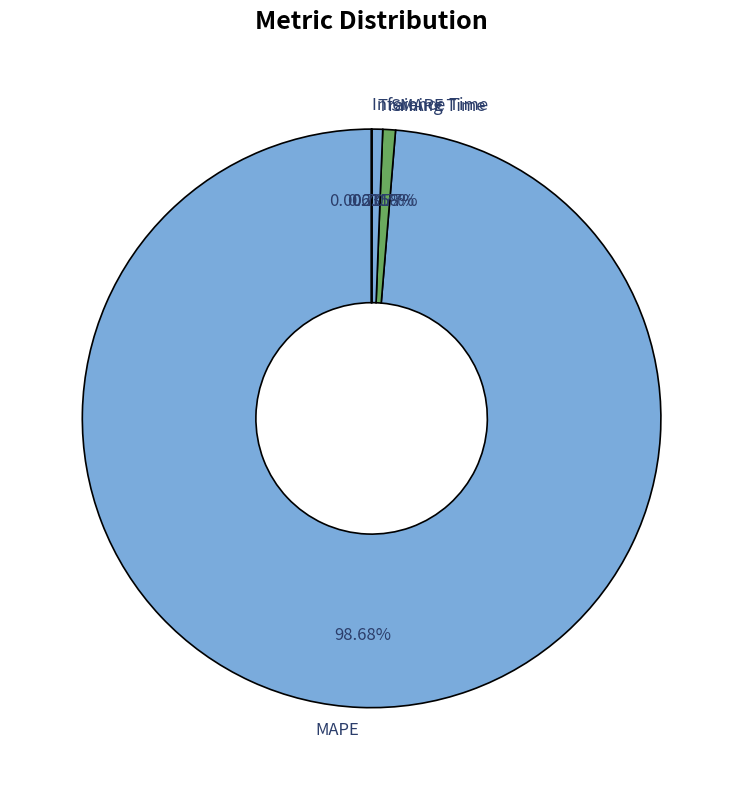

What is the total percentage of MAPE and Training Time?

99.3%